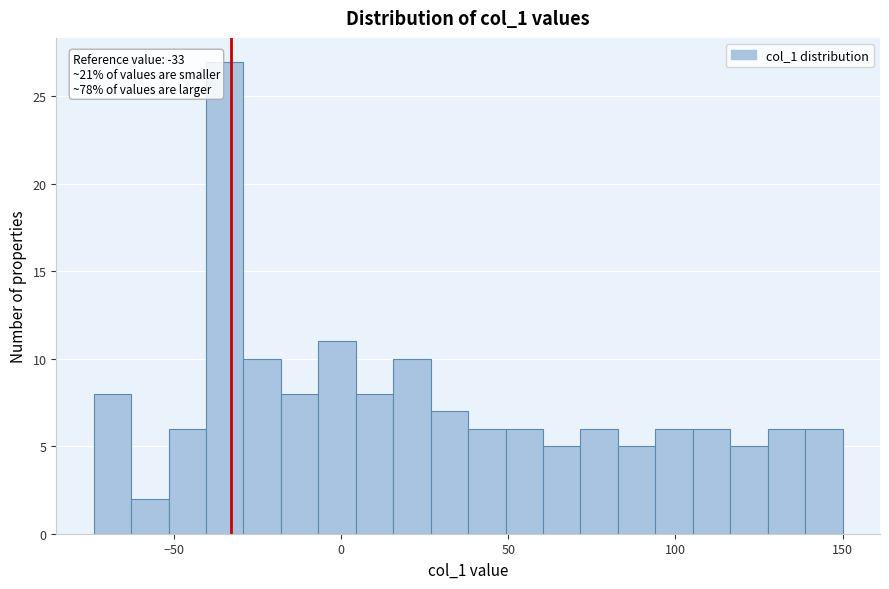

Around what value on the x-axis is the tallest bar? Give the approximate position of its centre, as read against the axis.

-35